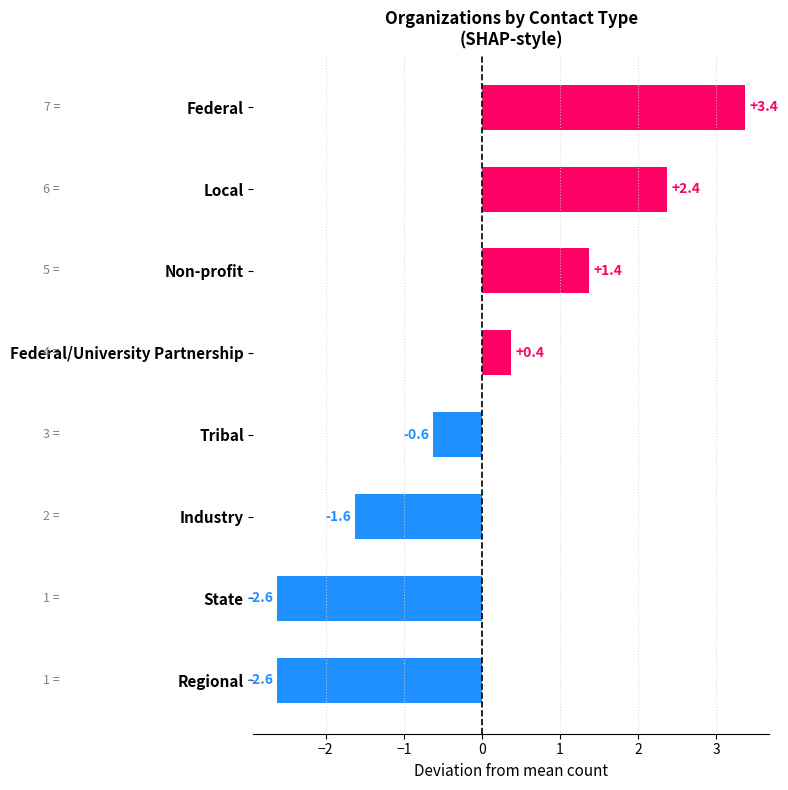

How many categories are shown in the chart?

8